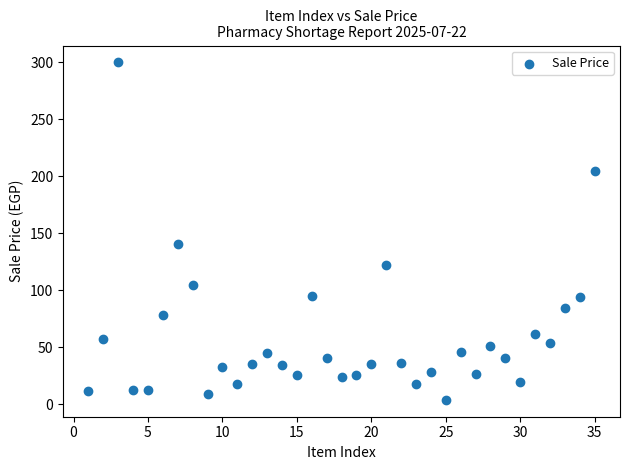

What is the range of Y values (max minus min)?

296.0